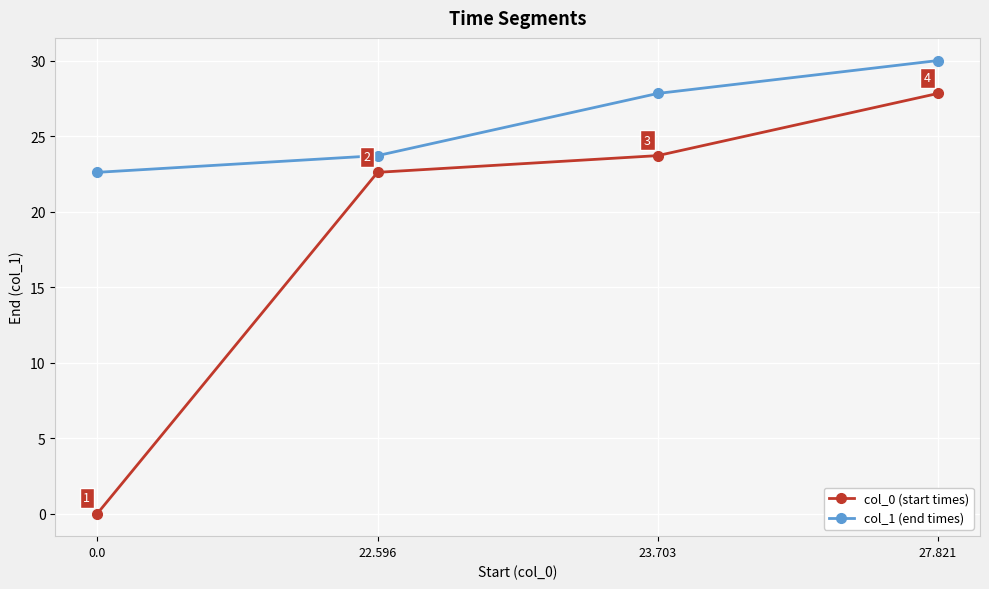

What is the value of the col_1 (end times) point at the 3rd from the left?

27.8